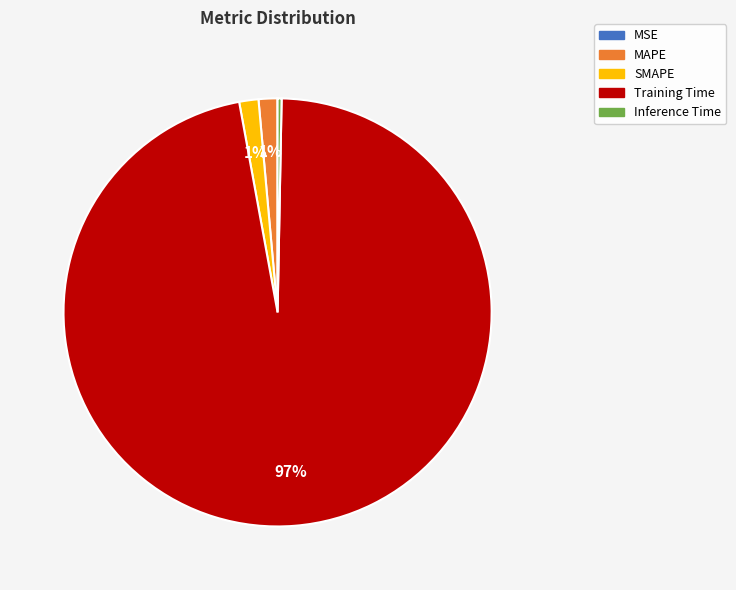

What percentage is the SMAPE slice, to the nearest percent?

1%